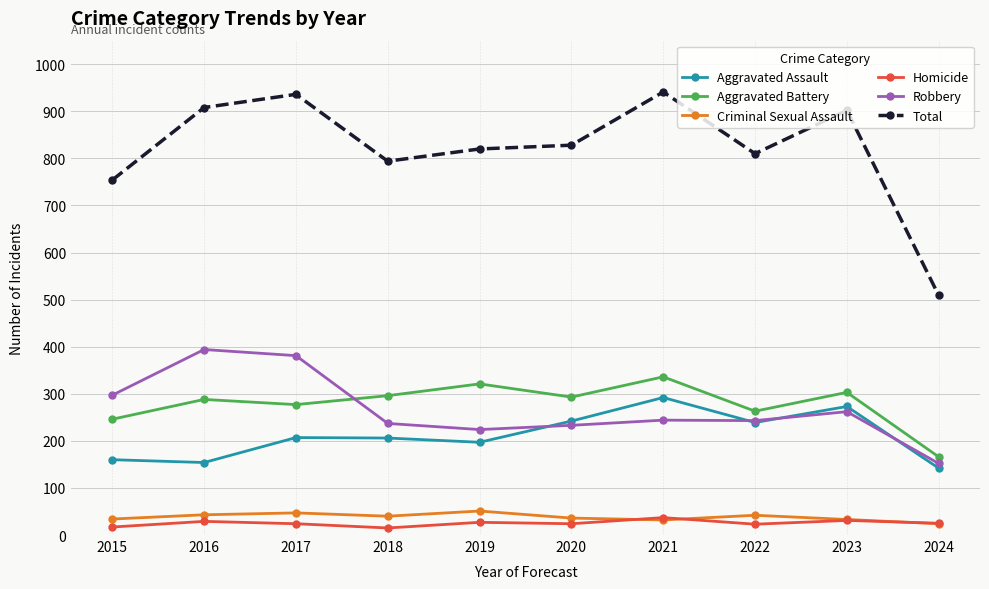

At how many categories does at least one series exceed 644?

9